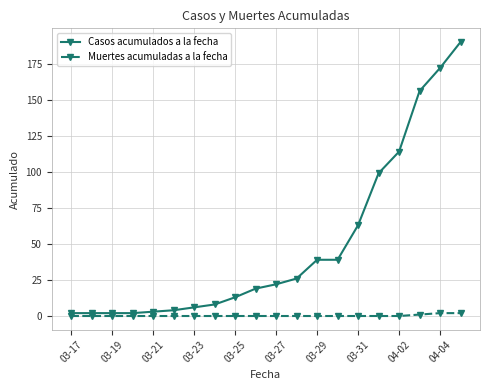

How many data points in Casos acumulados a la fecha are less than 22?

10